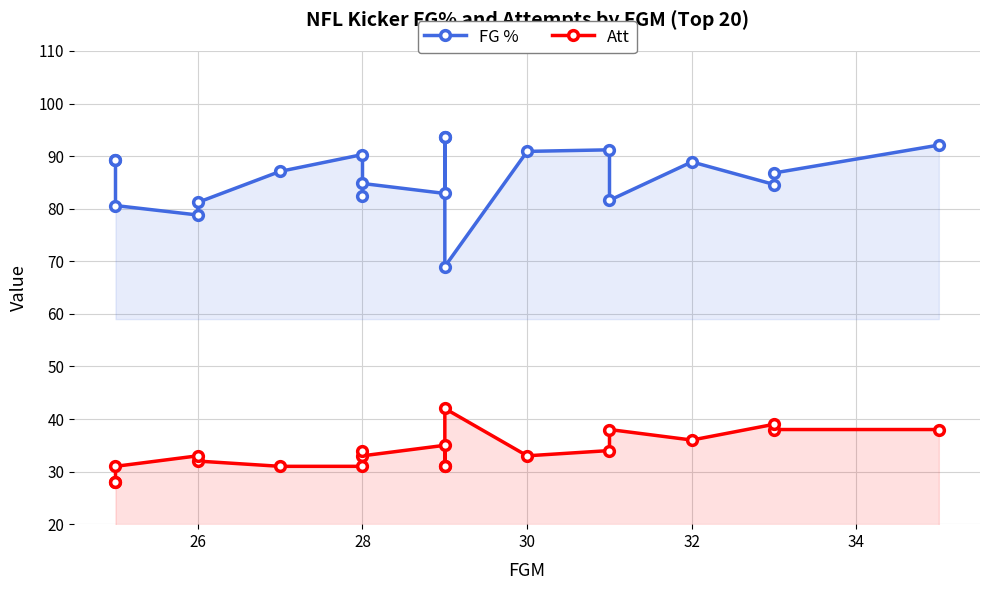

What is the minimum value for FG %?

69.0